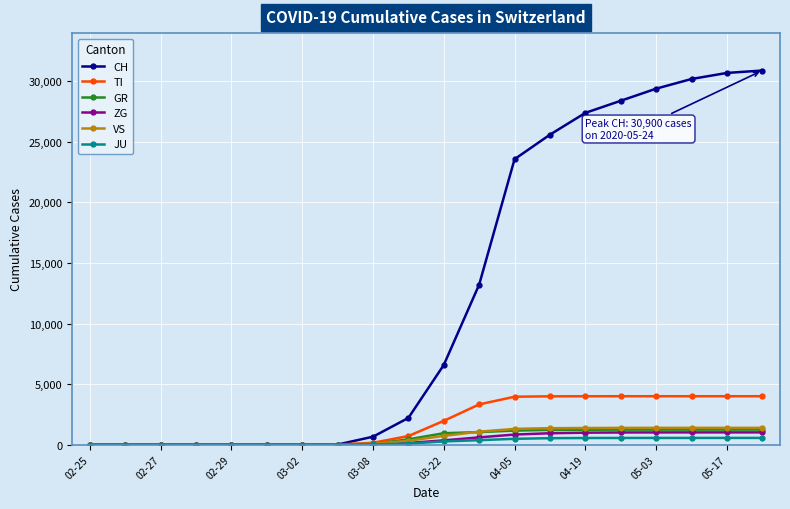

What are all the series names shown in the legend?

CH, TI, GR, ZG, VS, JU